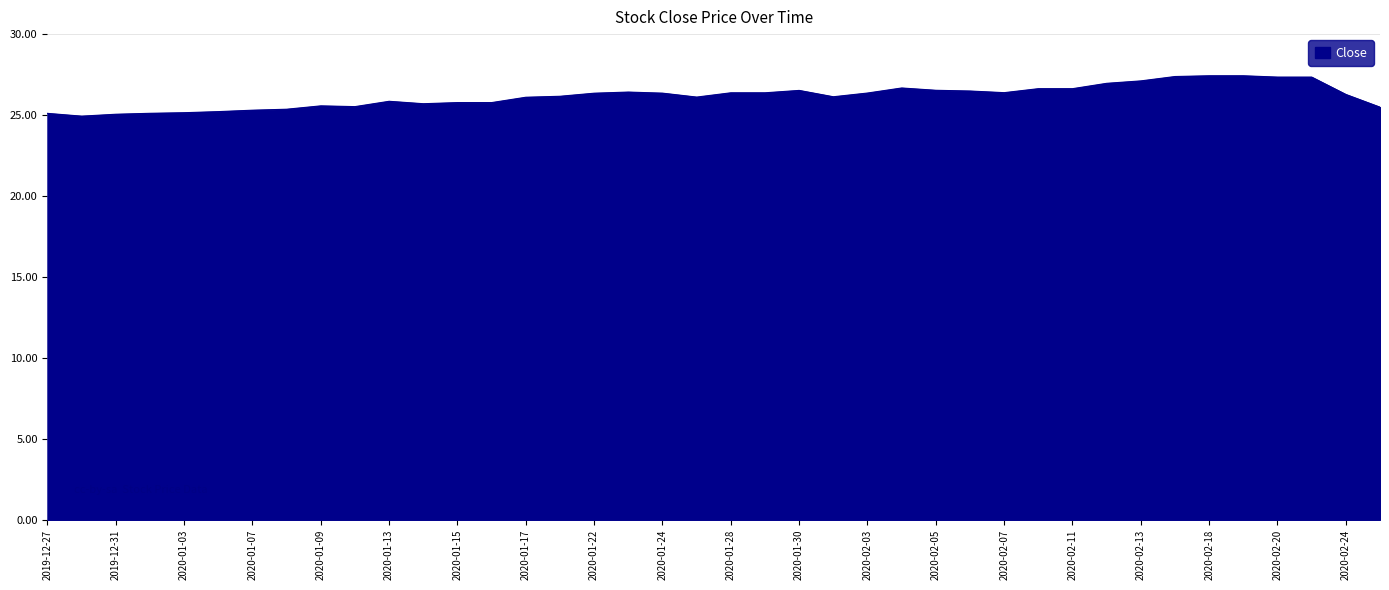

What is the minimum value shown in the chart?

24.9